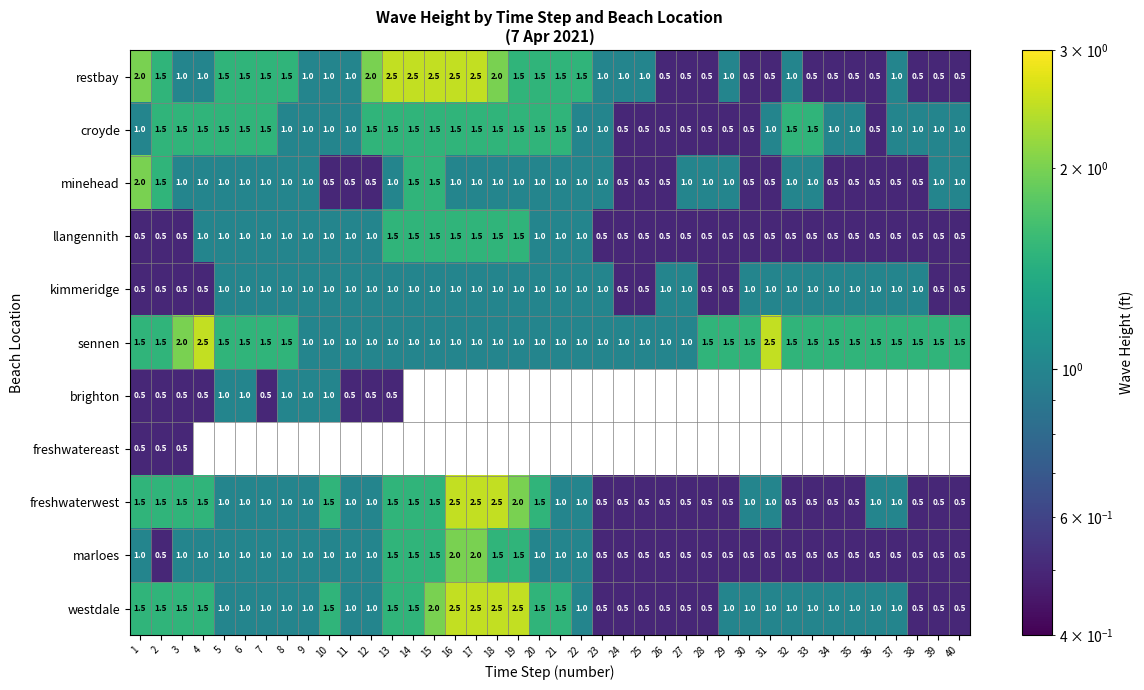

What is the spread (max minus min) of values at 18?

2.5